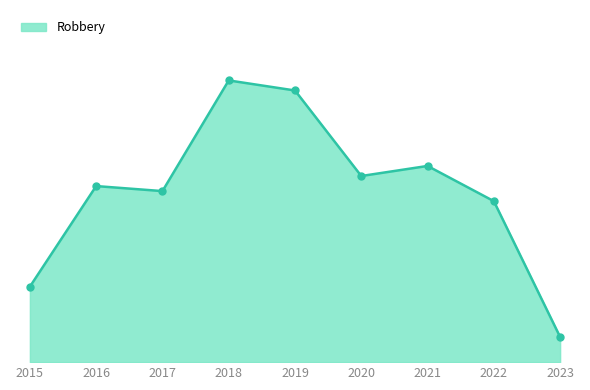

Does the chart have visible grid lines?

No